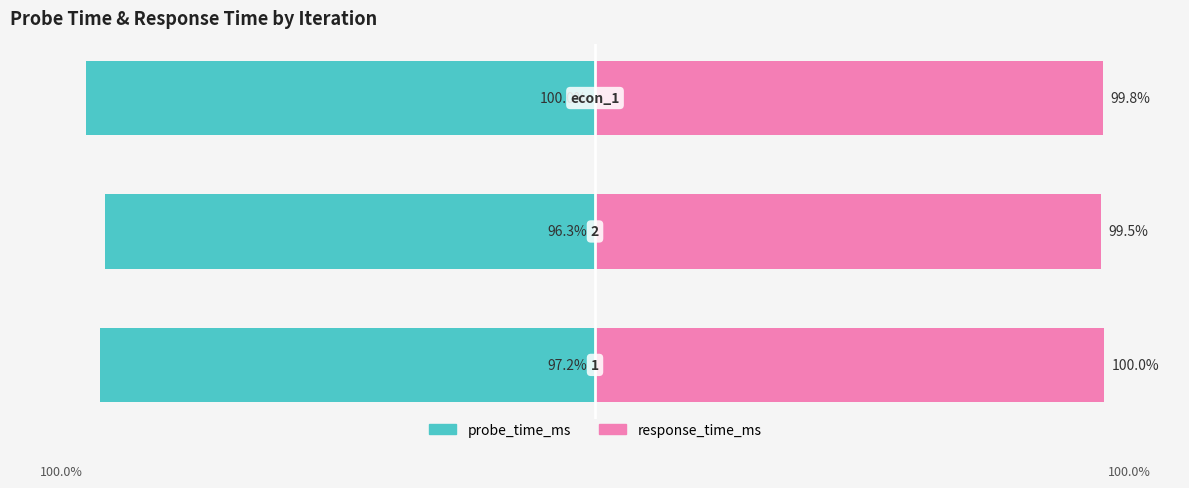

Is it true that probe_time_ms equals -96.3 at −100?

True